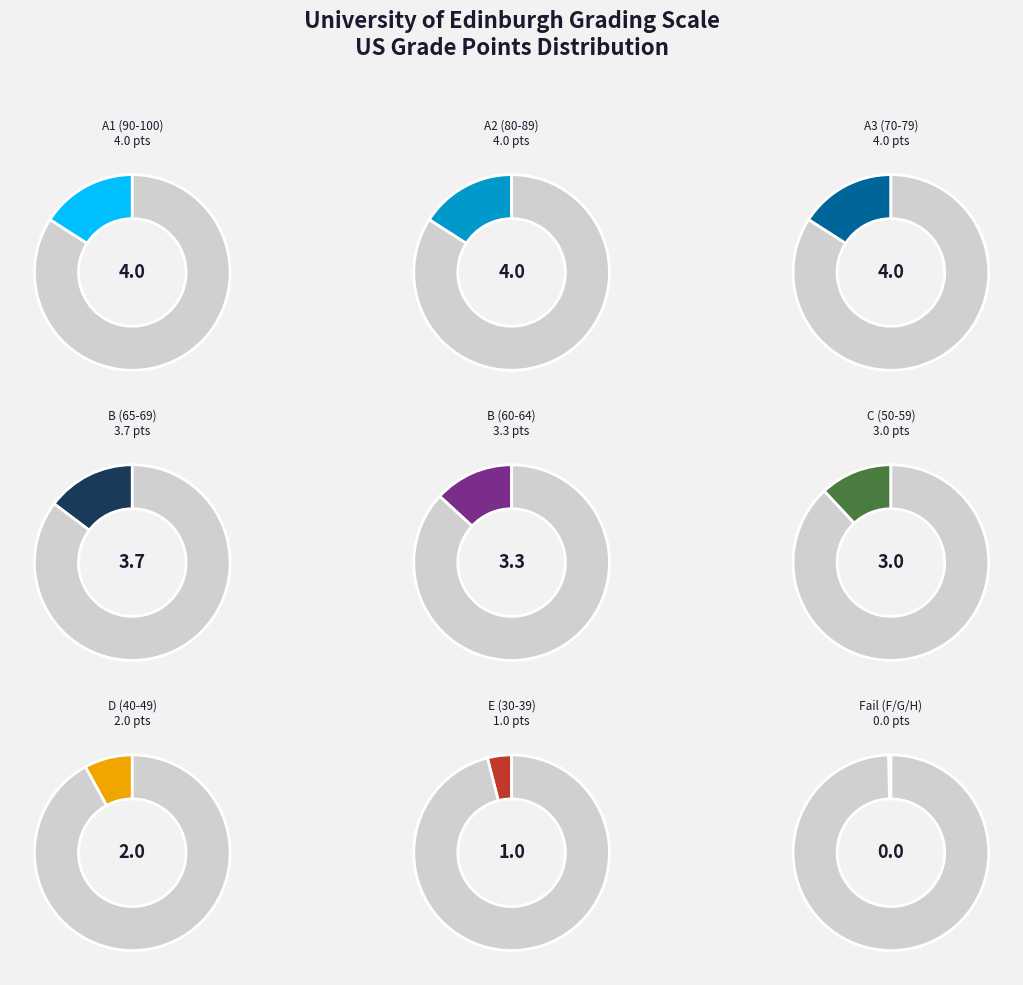

What is the change in value from B (60-64) to H (0-9)?

-3.3